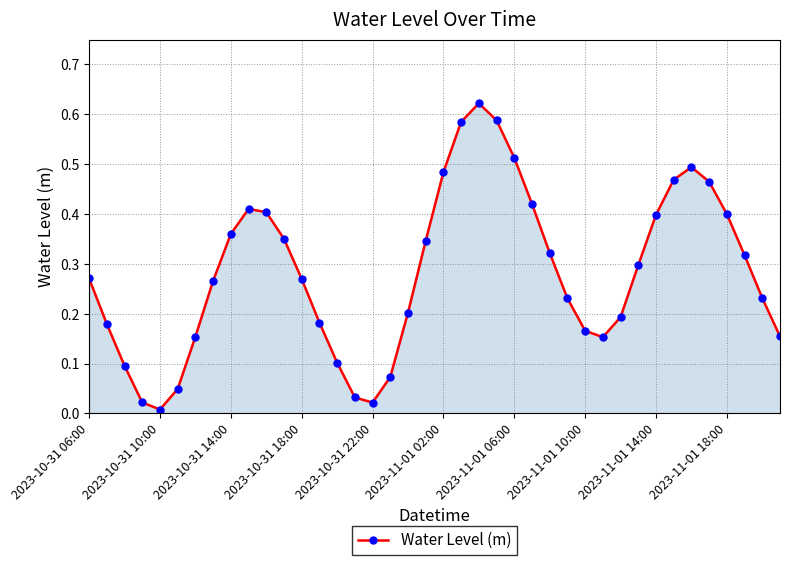

True or false: the data has more than 1 interior local peaks.

True